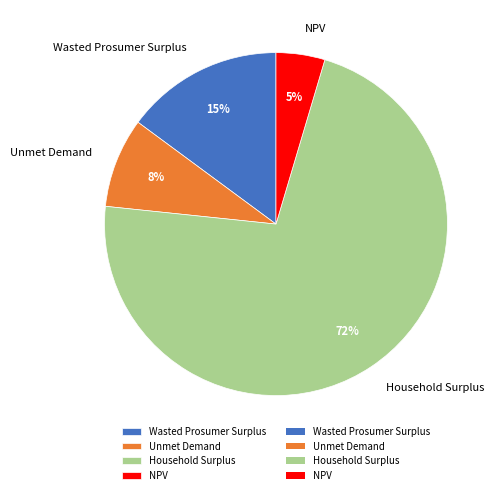

Is Household Surplus the majority of the pie?

Yes